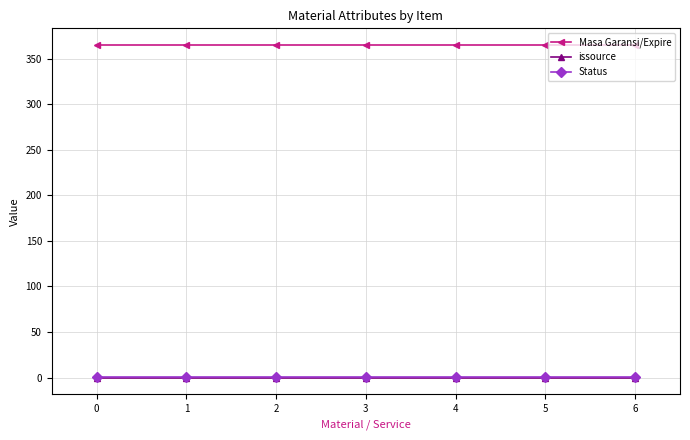

The value of Status at 3 is 1. True or false?

True